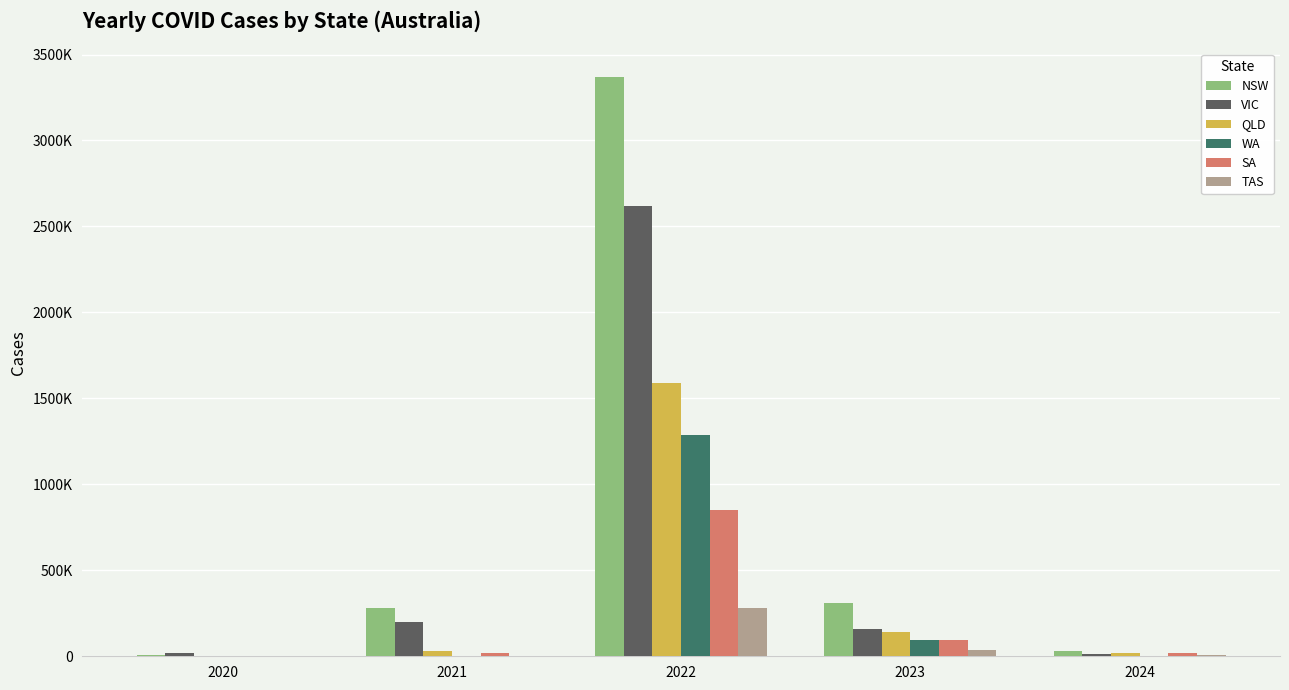

Which series has the largest range (max minus min)?

NSW